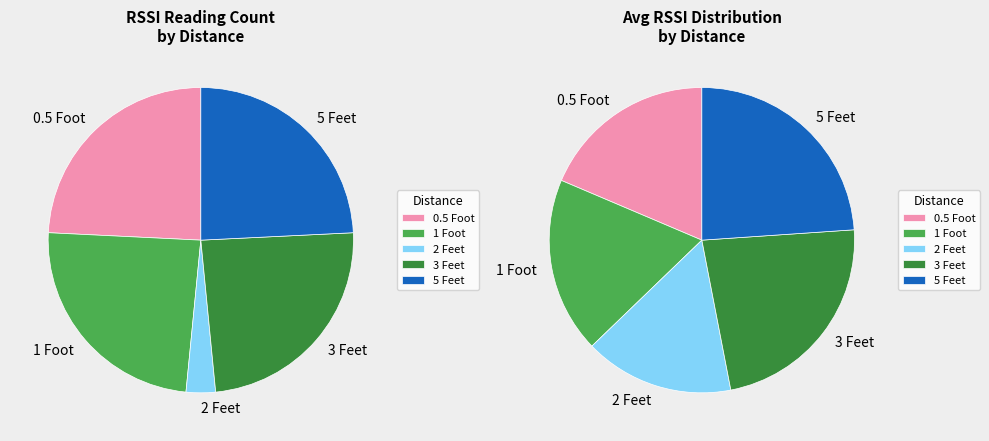

Does 26 account for over 50% of the chart?

No